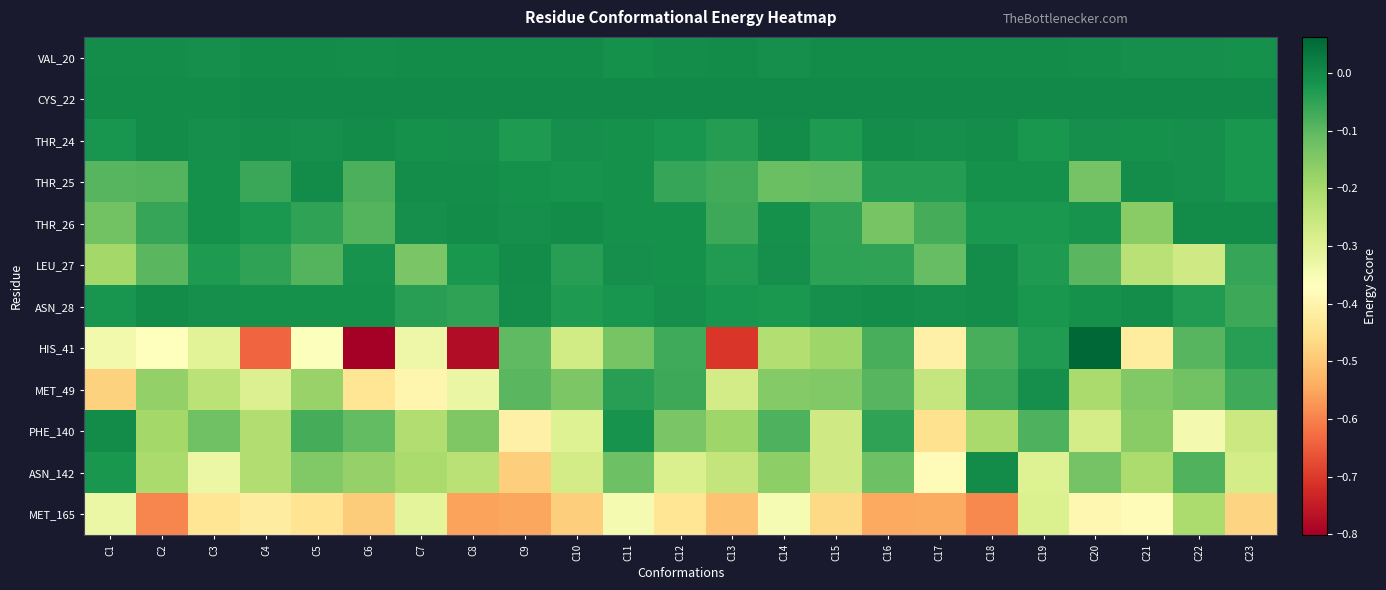

Between C21 and C22, which series saw the biggest shift?

HIS_41